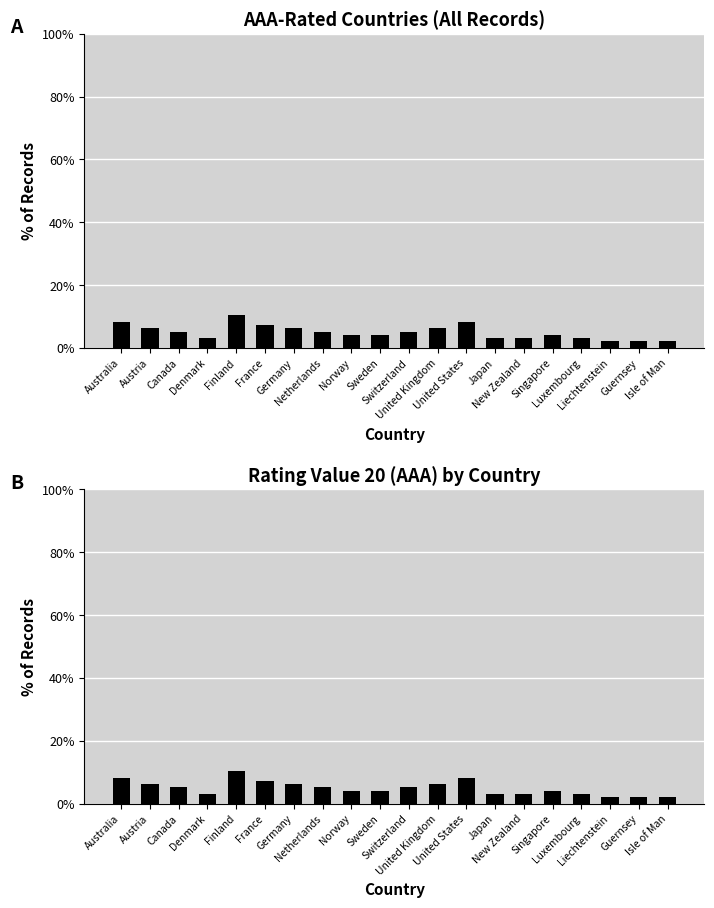

Reading right to left, what are all the values shown in this chart?

Isle of Man=2.1	Guernsey=2.1	Liechtenstein=2.1	Luxembourg=3.1	Singapore=4.2	New Zealand=3.1	Japan=3.1	United States=8.3	United Kingdom=6.2	Switzerland=5.2	Sweden=4.2	Norway=4.2	Netherlands=5.2	Germany=6.2	France=7.3	Finland=10.4	Denmark=3.1	Canada=5.2	Austria=6.2	Australia=8.3